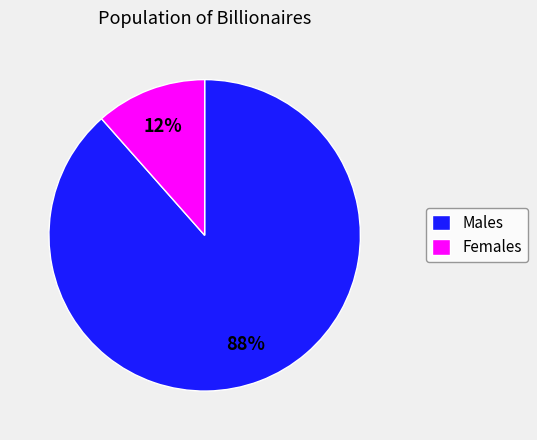

Rank the categories by value from lowest to highest.

Females, Males